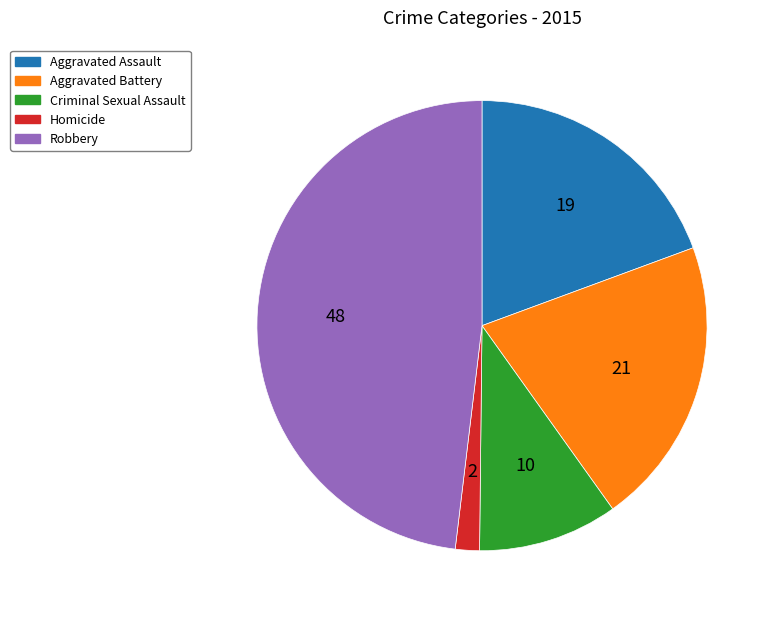

Does Criminal Sexual Assault account for over 50% of the chart?

No